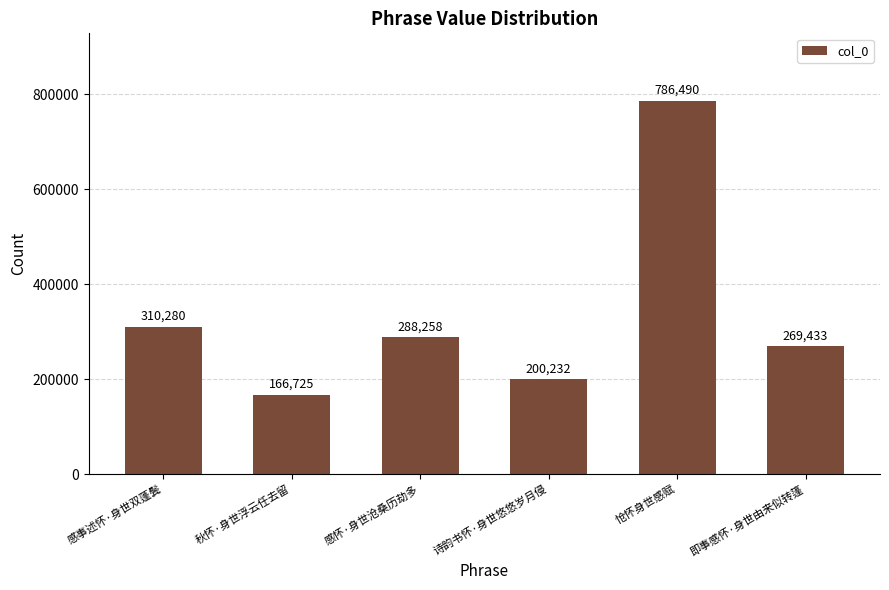

The value at 秋怀·身世浮云任去留 is 166725. True or false?

True